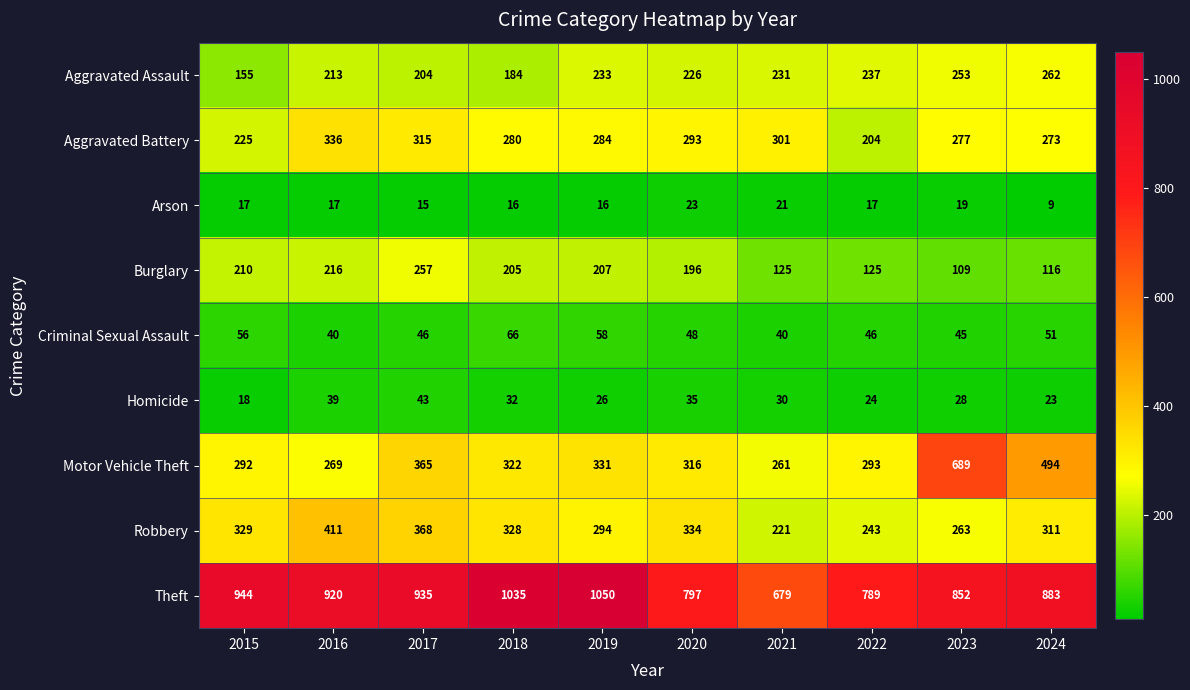

How many data points in Robbery are less than 328?

5